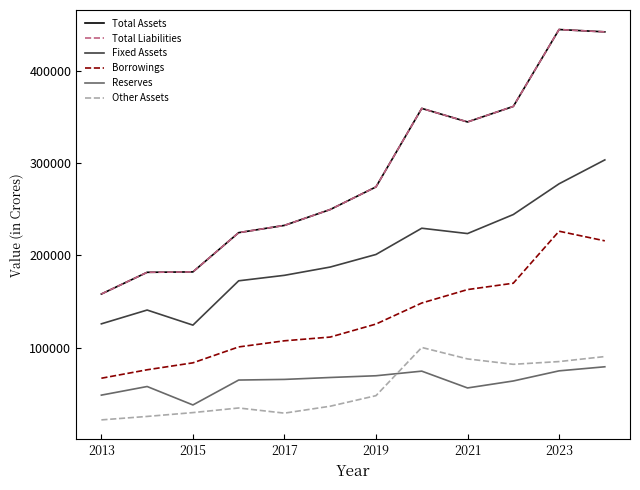

At which category does the chart reach its minimum across all series?

2013